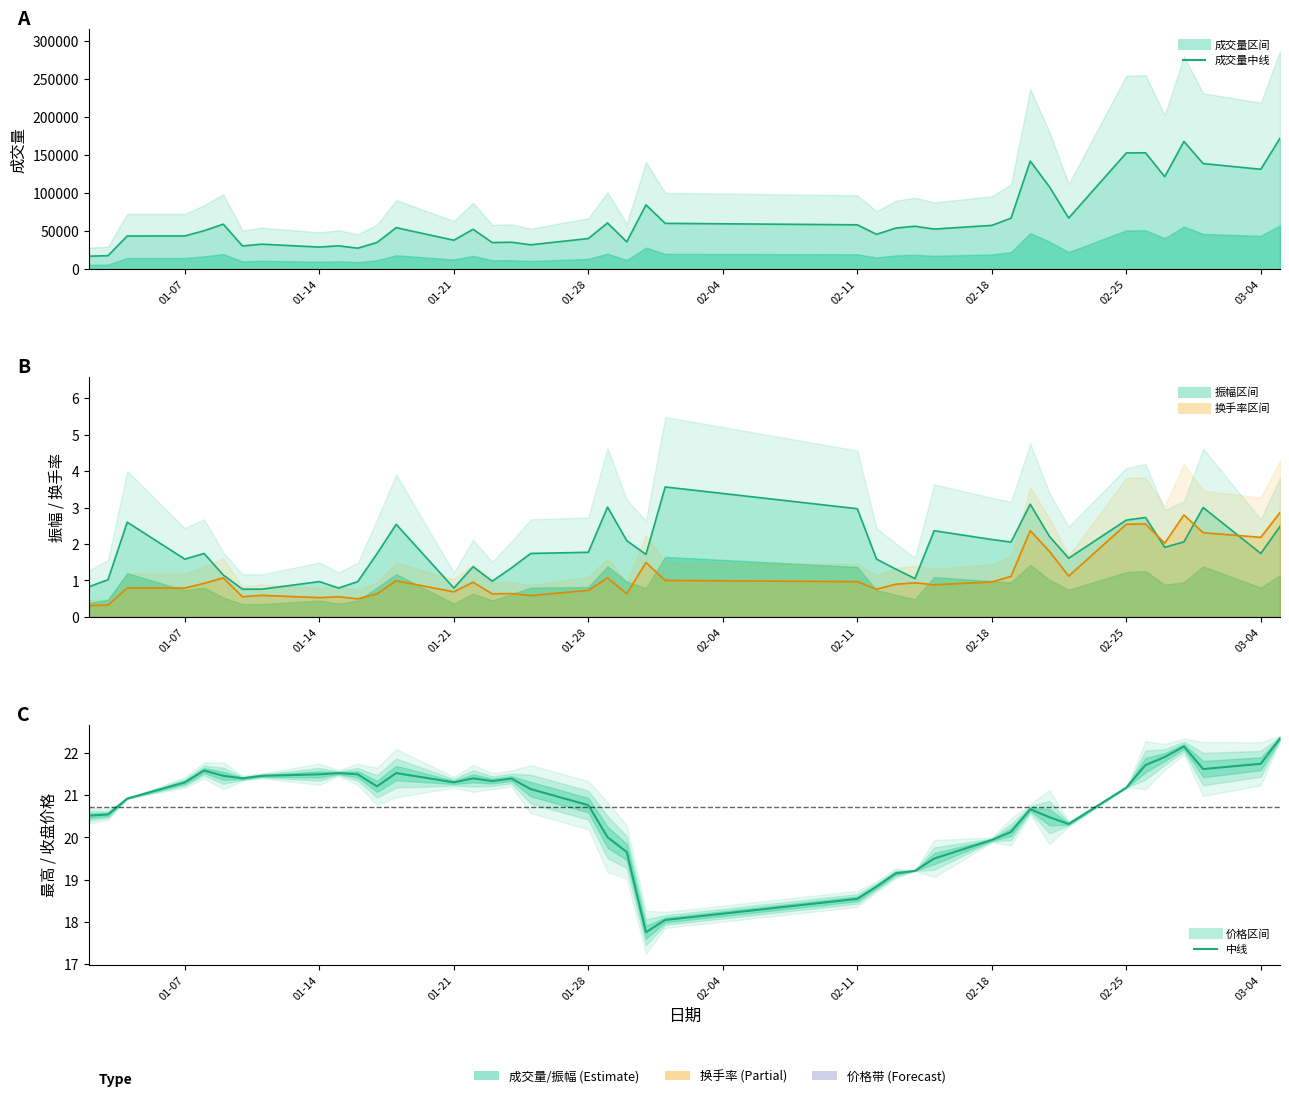

How many interior local valleys does the 成交量 中线 series have?

12